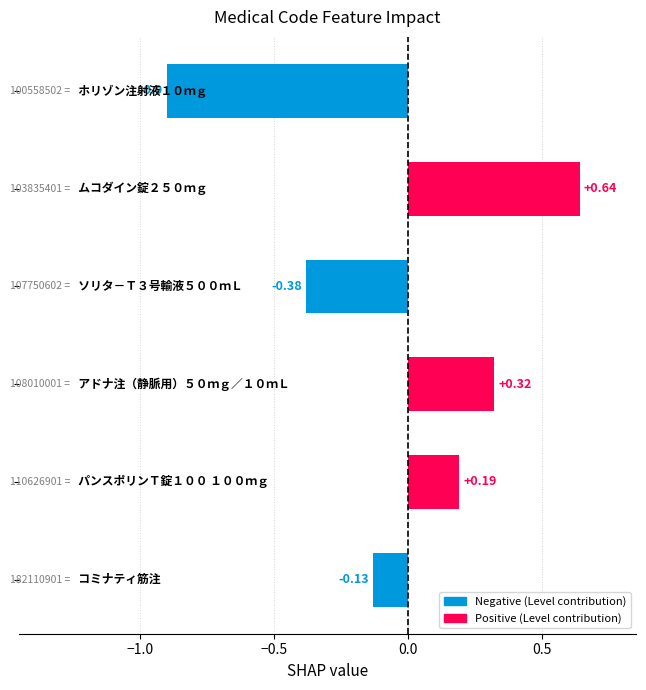

What is the sum of all values?

-0.3